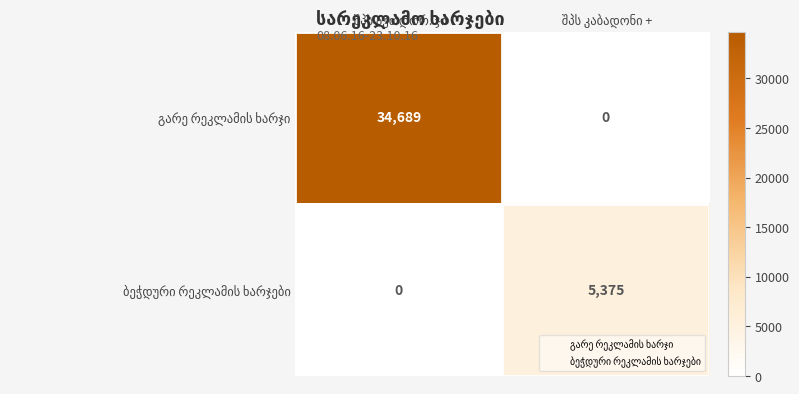

What is the greatest value displayed?

34689